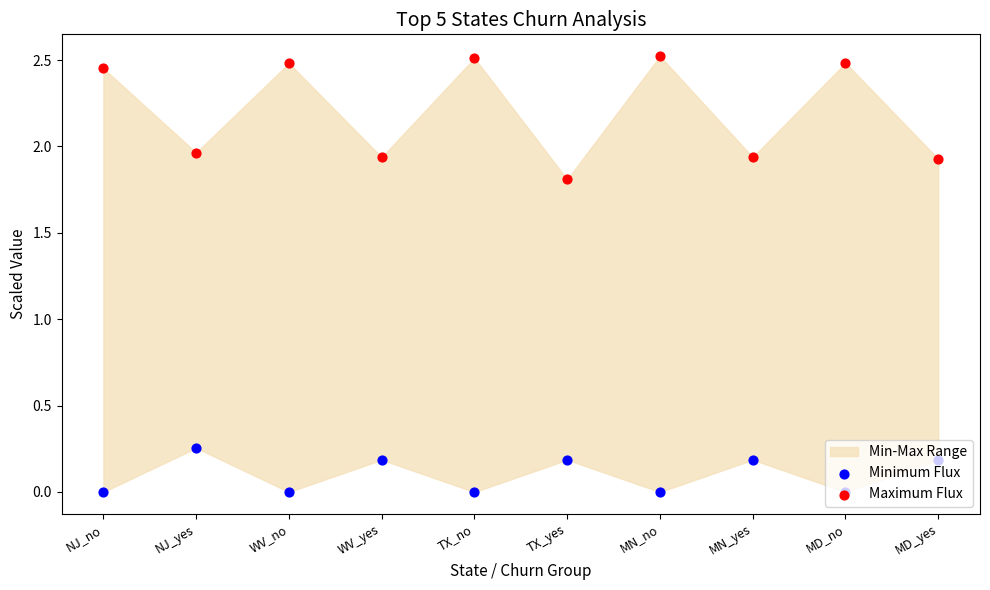

What is the total value across all series at MN_no?

2.5